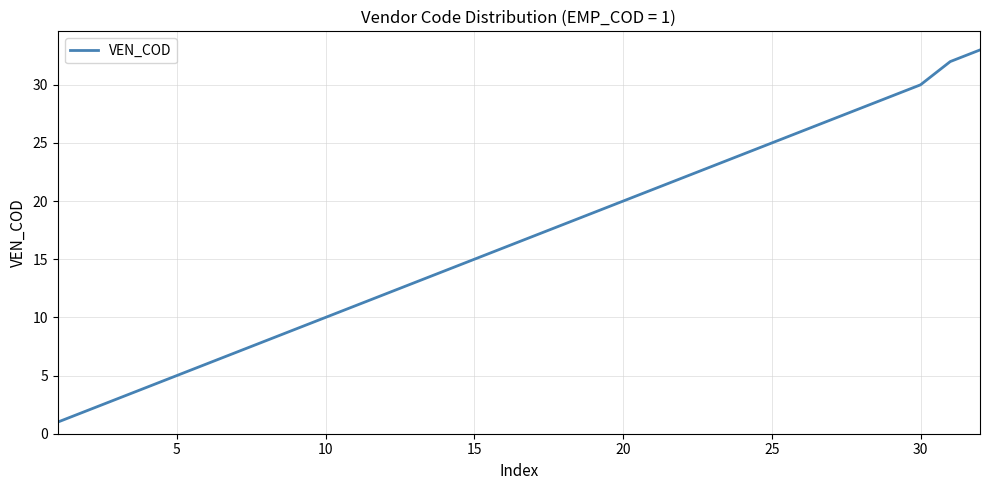

What is the maximum value shown in the chart?

33